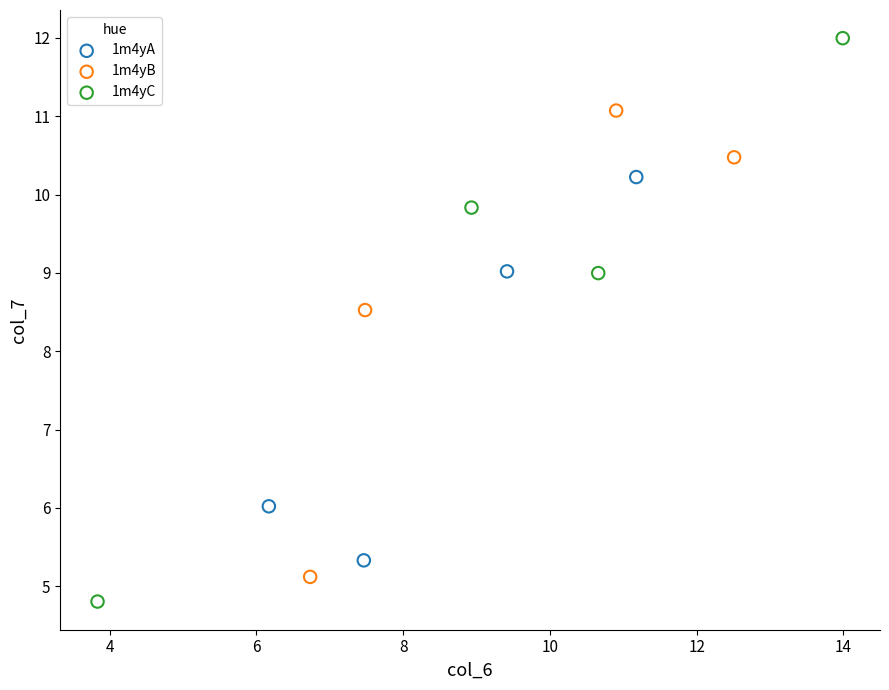

What are all the series names shown in the legend?

1m4yA, 1m4yB, 1m4yC